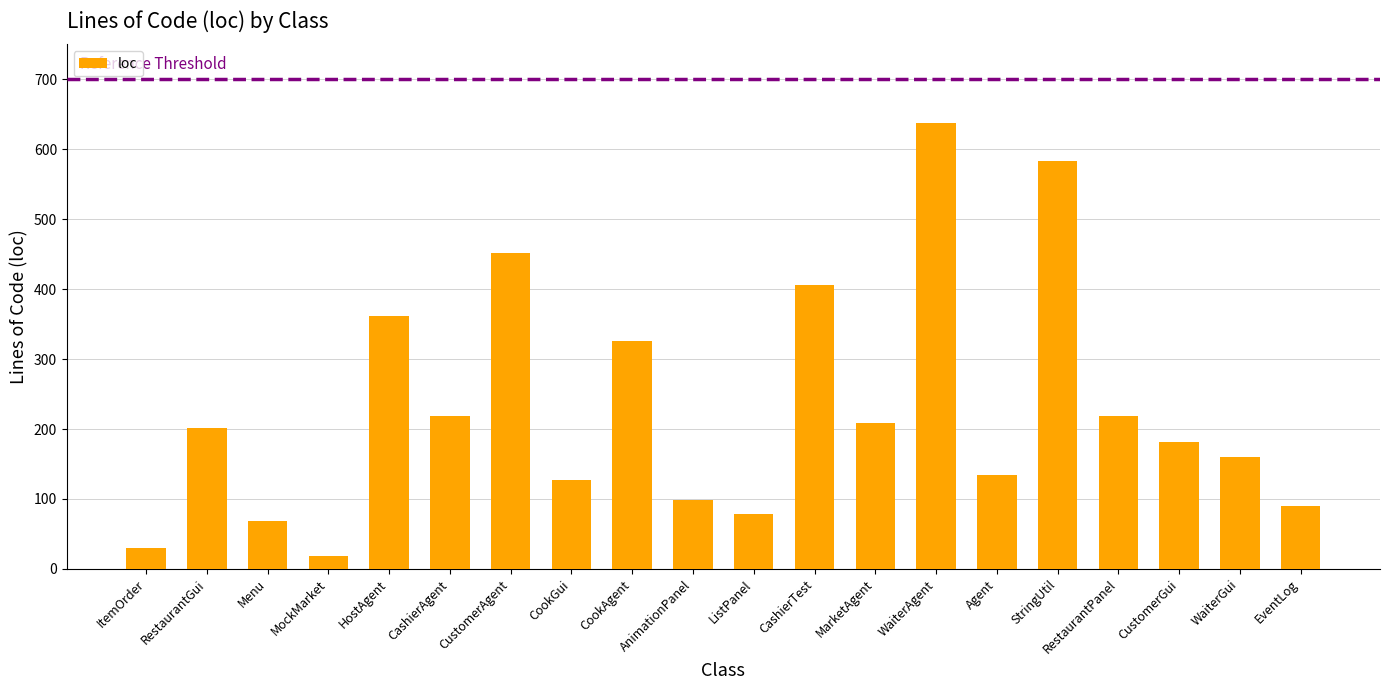

What is the sum of the values at RestaurantGui and AnimationPanel?

300